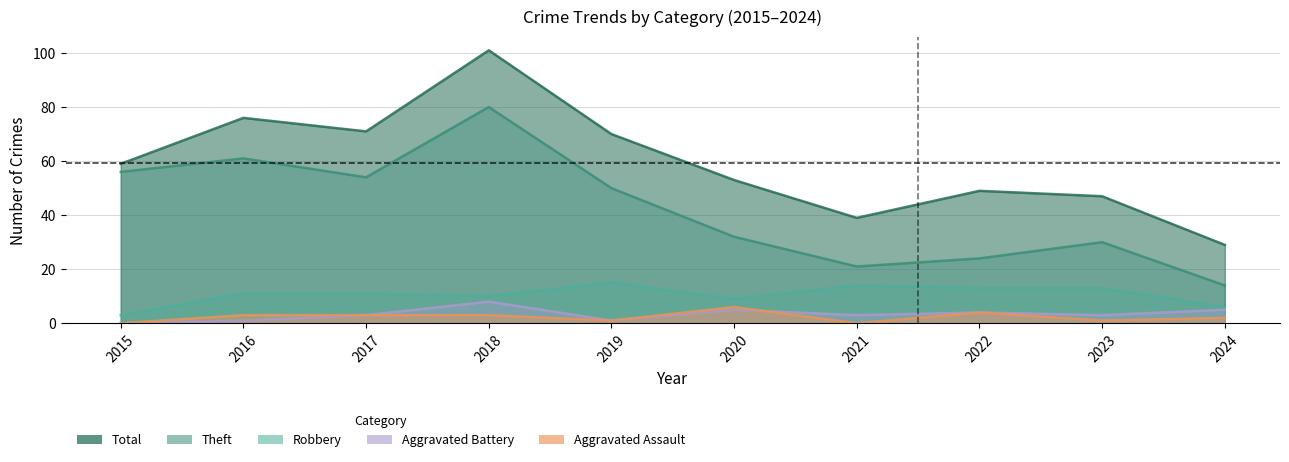

How many Aggravated Battery values are between 1 and 5?

8